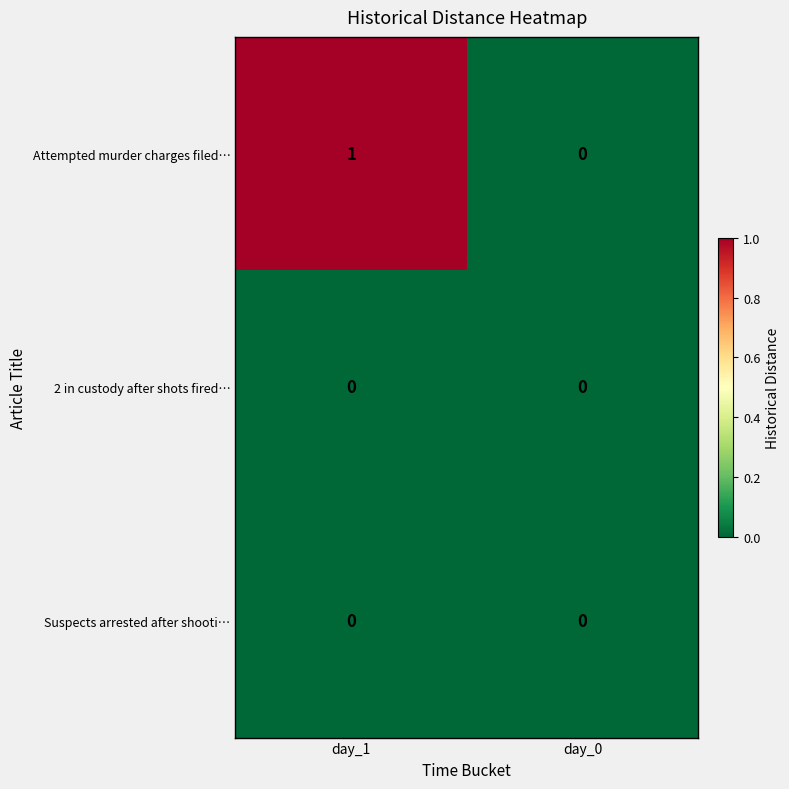

How many categories are shown in the chart?

2